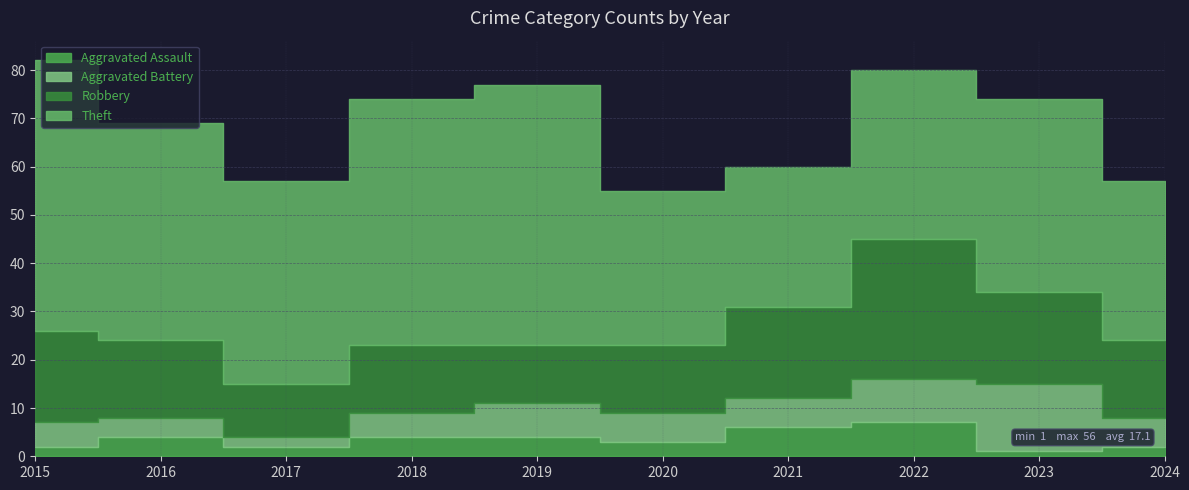

Is the value of Robbery at 2021 greater than the value of Aggravated Assault at 2024?

Yes